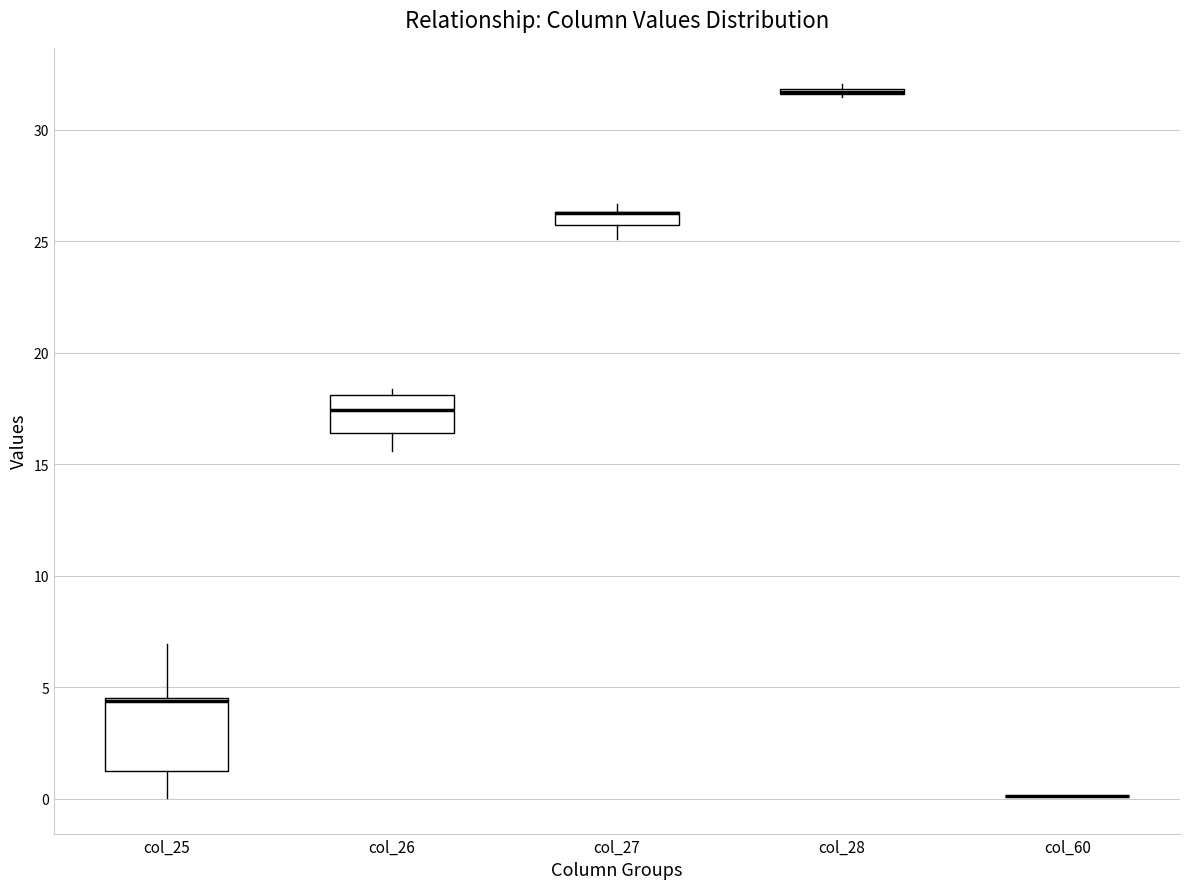

Where is the lower edge of the box for col_27 on the y-axis? The values are not printed on the chart, so give them approximately, as read against the axis.

25.5